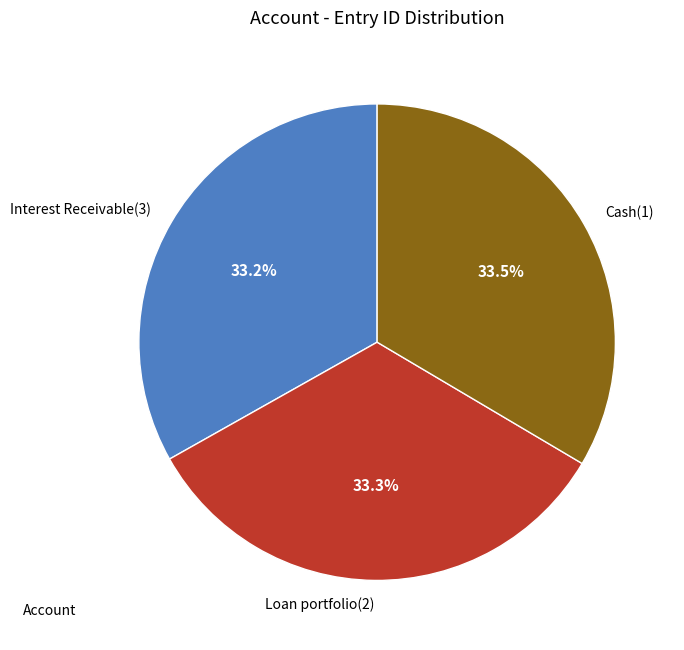

True or false: Interest Receivable(3) accounts for 41% of the total.

False